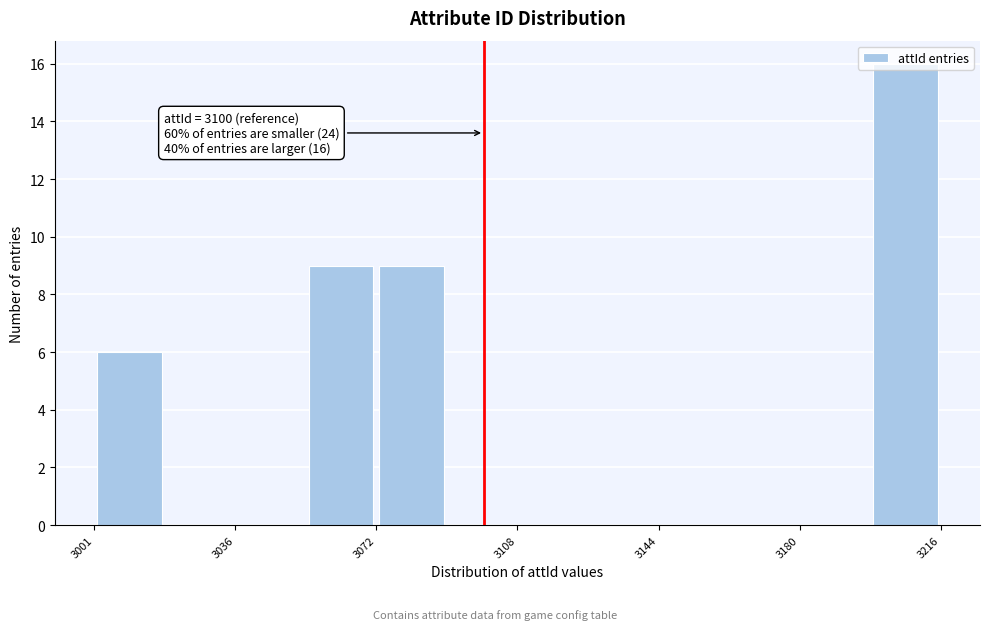

Around what value on the x-axis is the tallest bar? Give the approximate position of its centre, as read against the axis.

3205